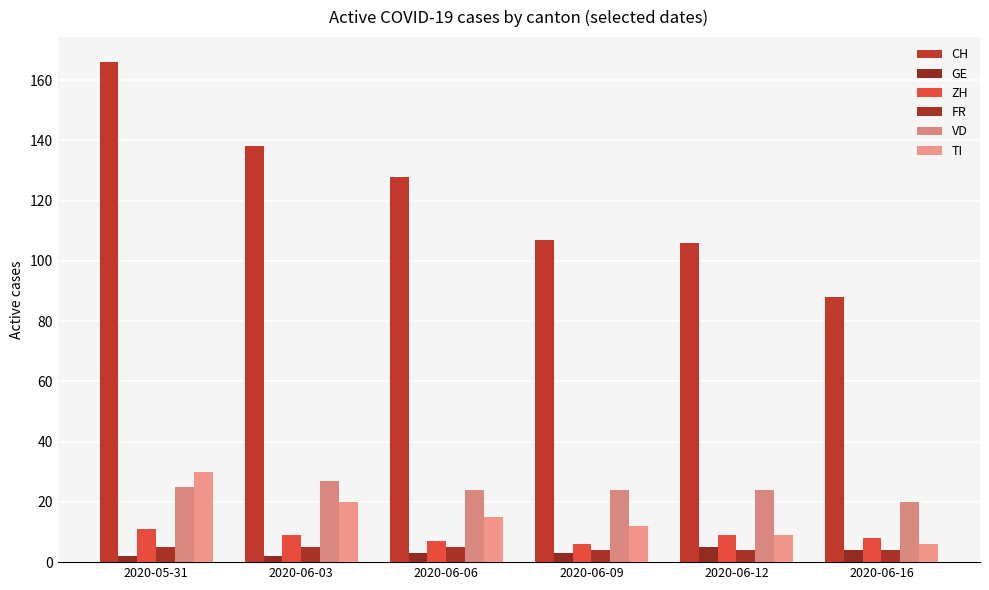

Rank the categories by VD value from highest to lowest.

2020-06-03, 2020-05-31, 2020-06-06, 2020-06-09, 2020-06-12, 2020-06-16